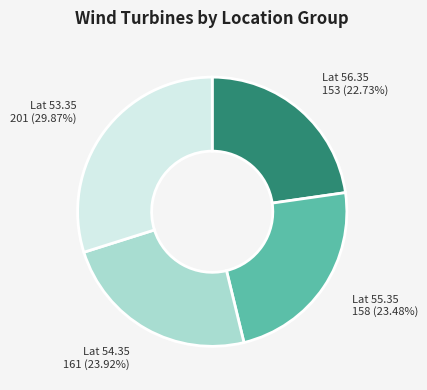

Do Lat 55.35 and Lat 53.35 together represent more than half of the pie?

Yes